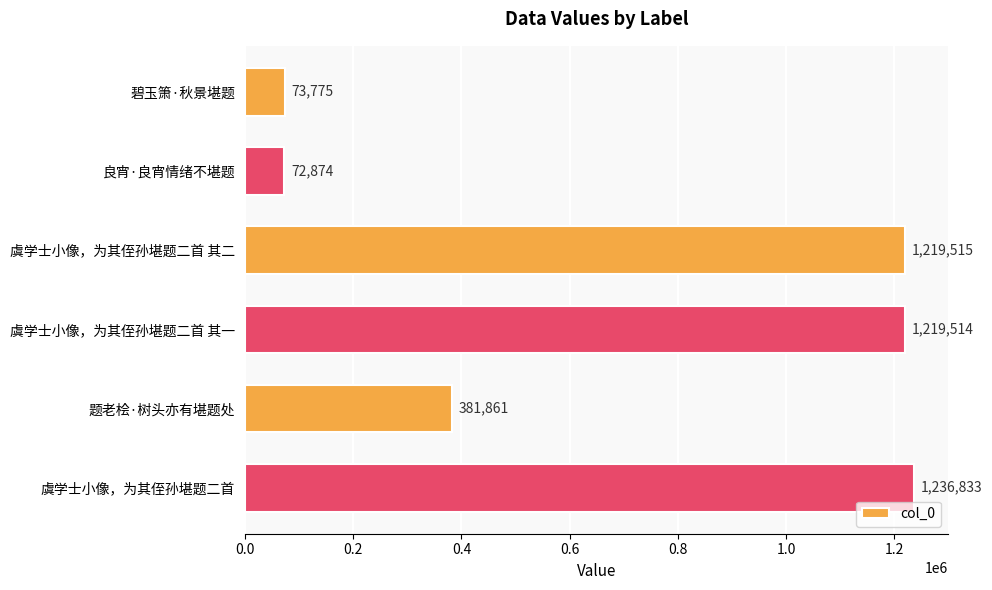

How many bars are there in total?

6